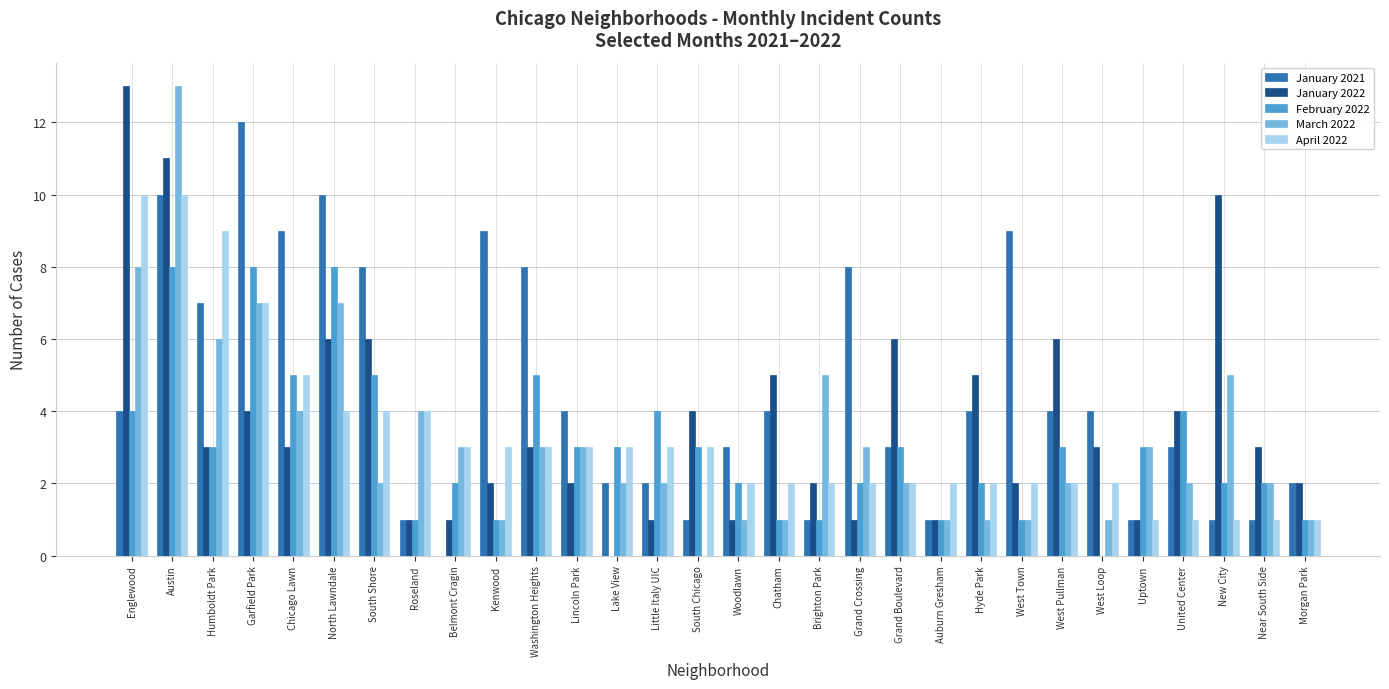

What is the greatest value displayed?

13